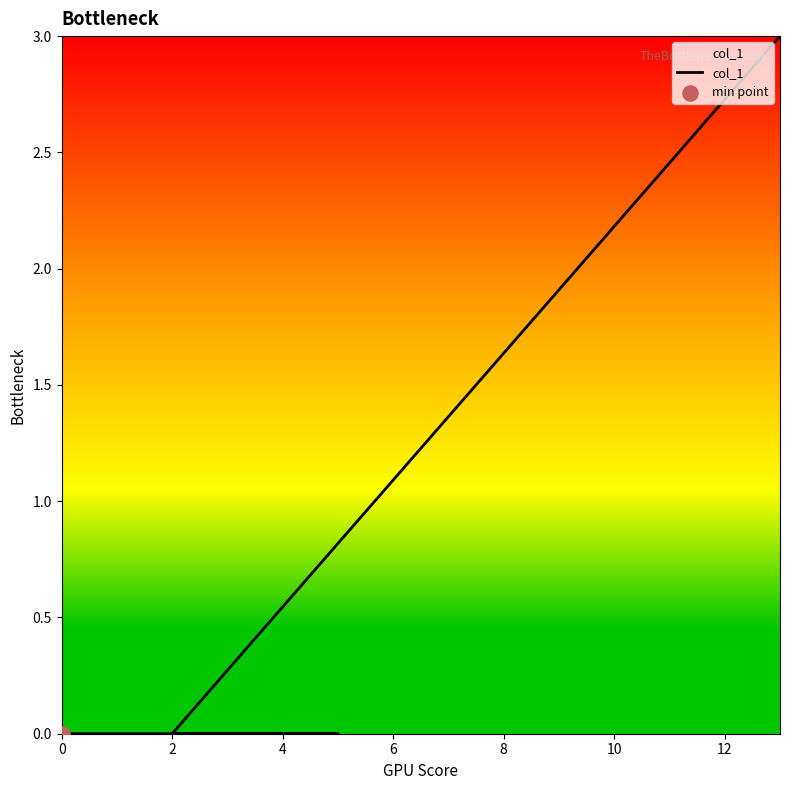

Between 2 and 8, which is larger?

8